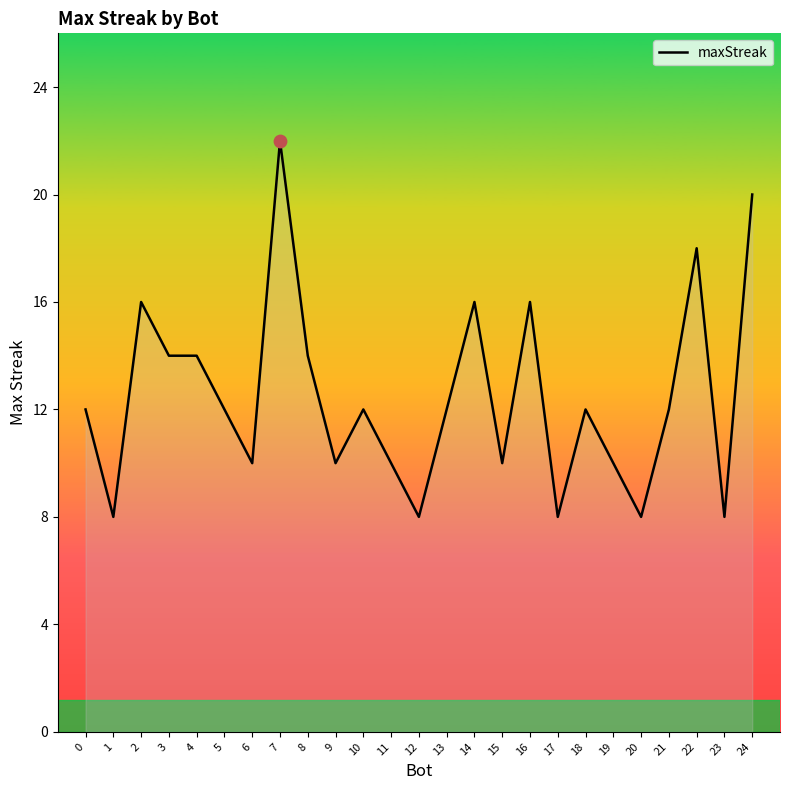

What is the ratio of the value at 21 to the value at 12?

1.5